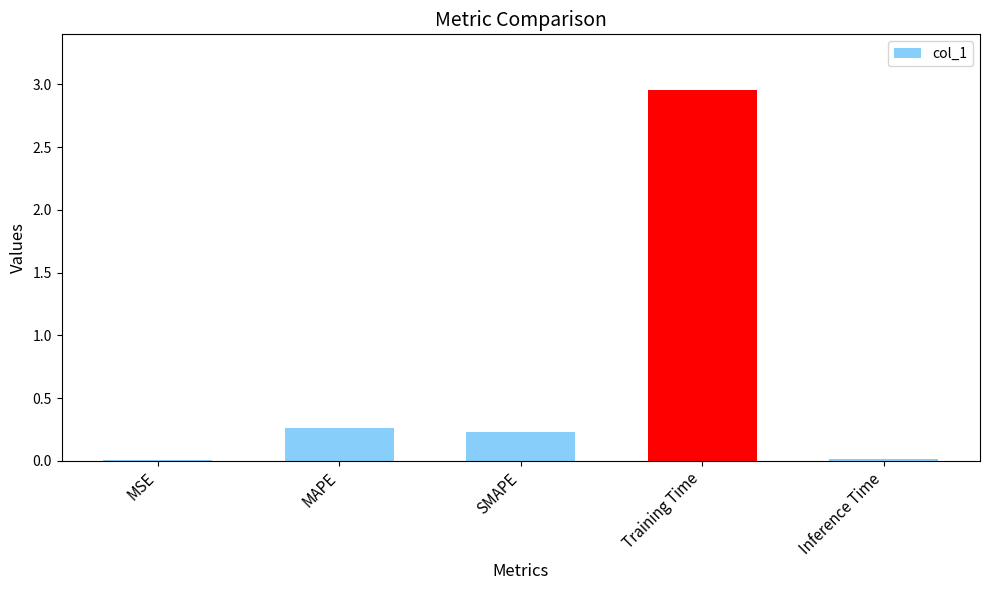

Which category has the highest value across all series?

Training Time